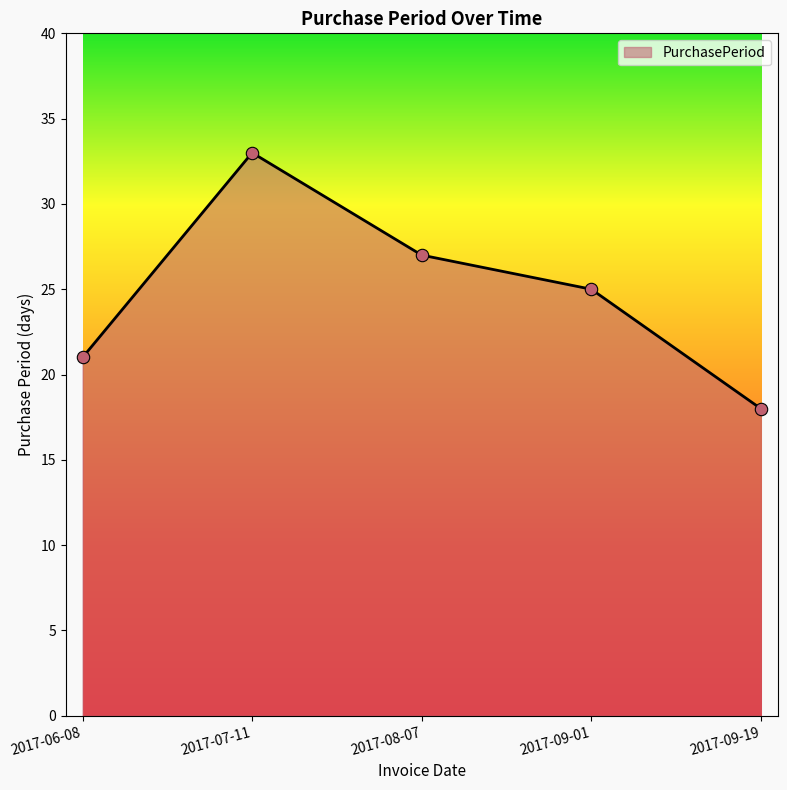

What is the change in value from 2017-07-11 to 2017-09-19?

-15